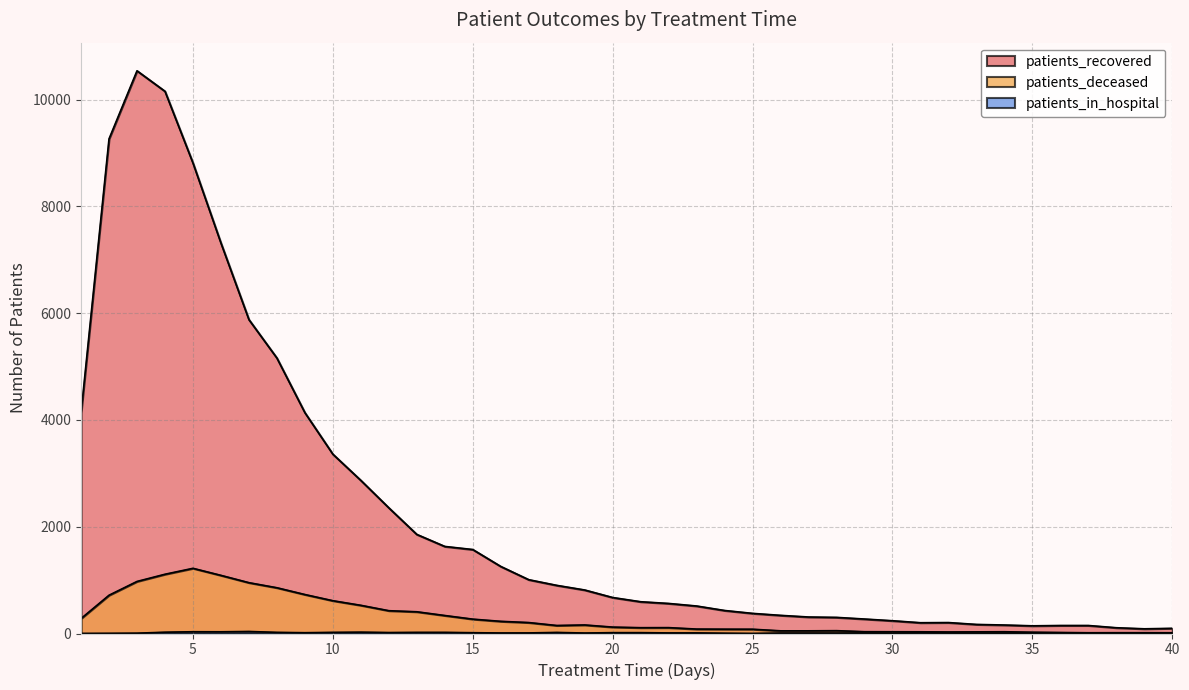

What value does the patients_in_hospital series have at 32?

8